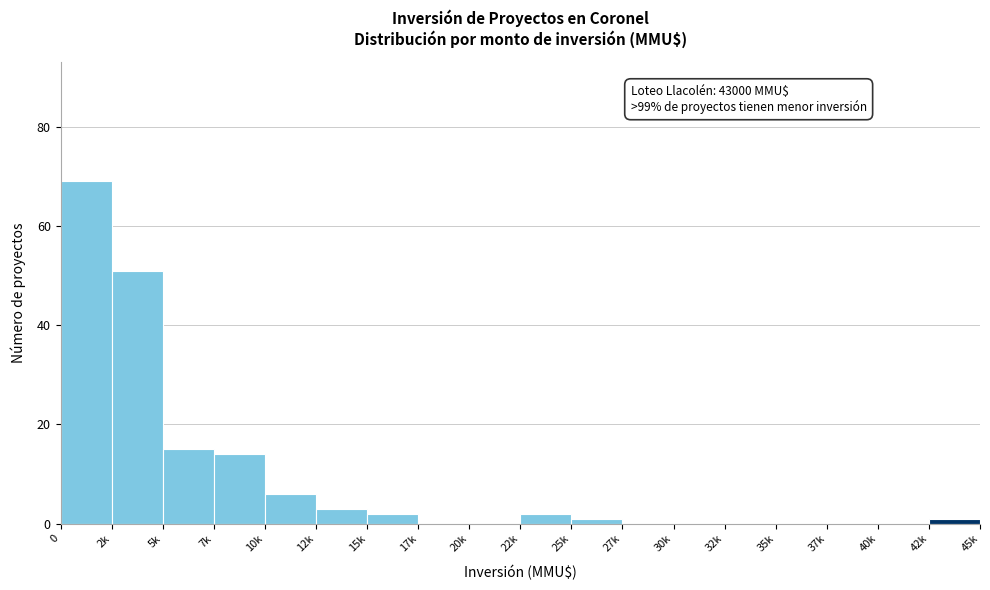

Reading right to left, list all the values displayed in this chart.

42k=1	40k=0	37k=0	35k=0	32k=0	30k=0	27k=0	25k=1	22k=2	20k=0	17k=0	15k=2	12k=3	10k=6	7k=14	5k=15	2k=51	0=69